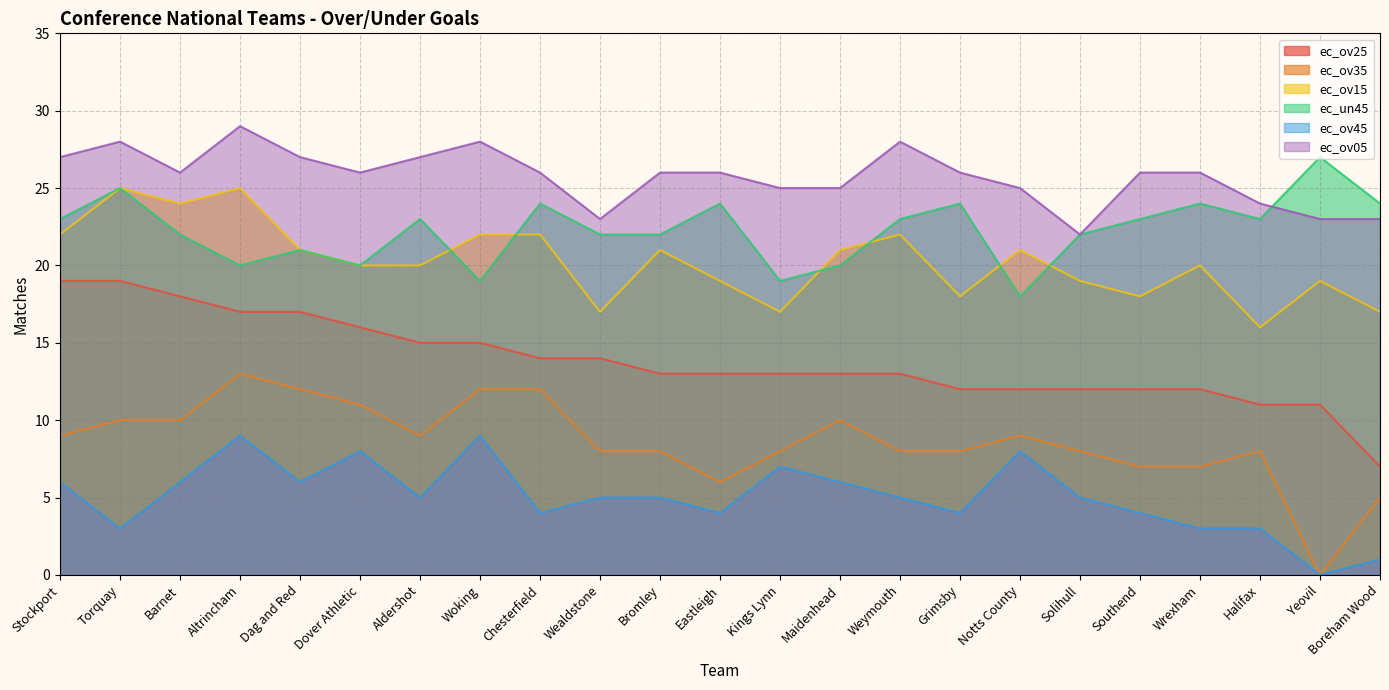

List the series in order of their peak value, lowest first.

ec_ov45, ec_ov35, ec_ov25, ec_ov15, ec_un45, ec_ov05